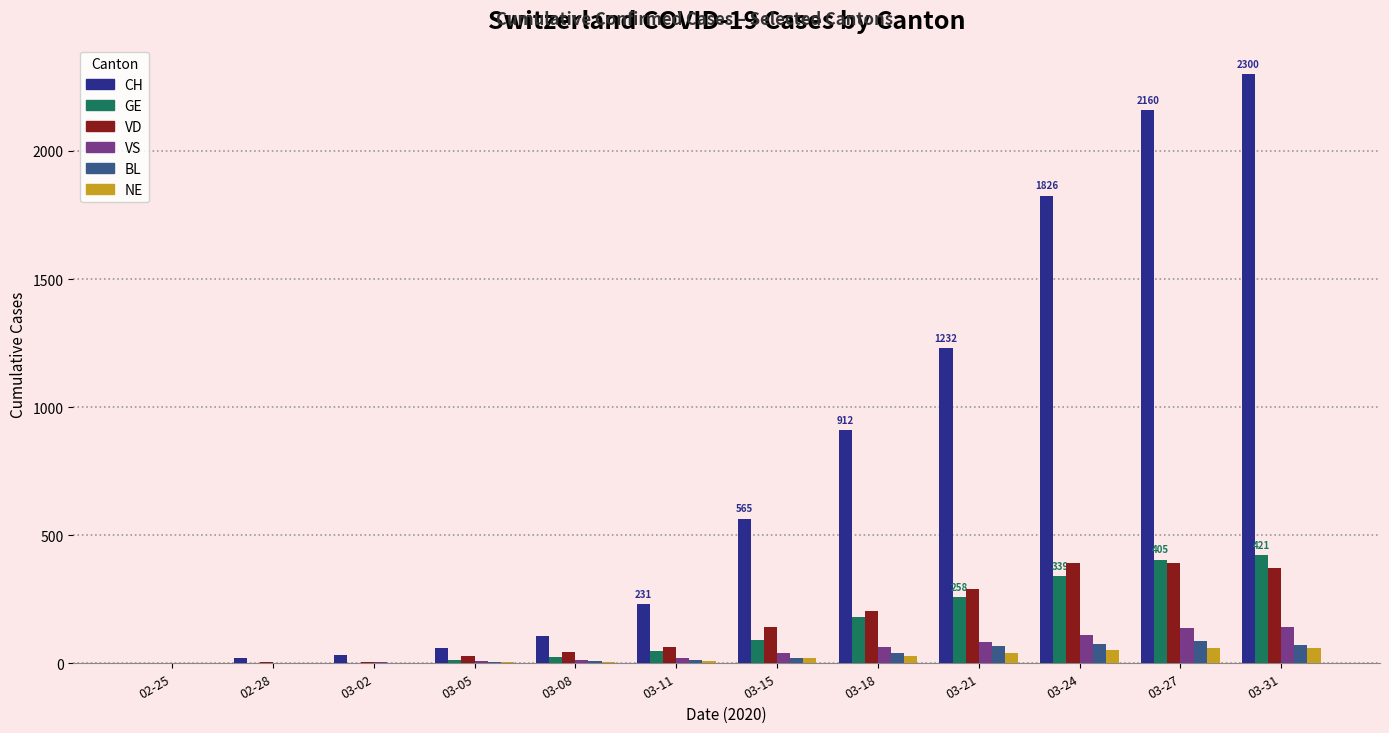

Between 03-11 and 03-21, which series saw the biggest shift?

CH